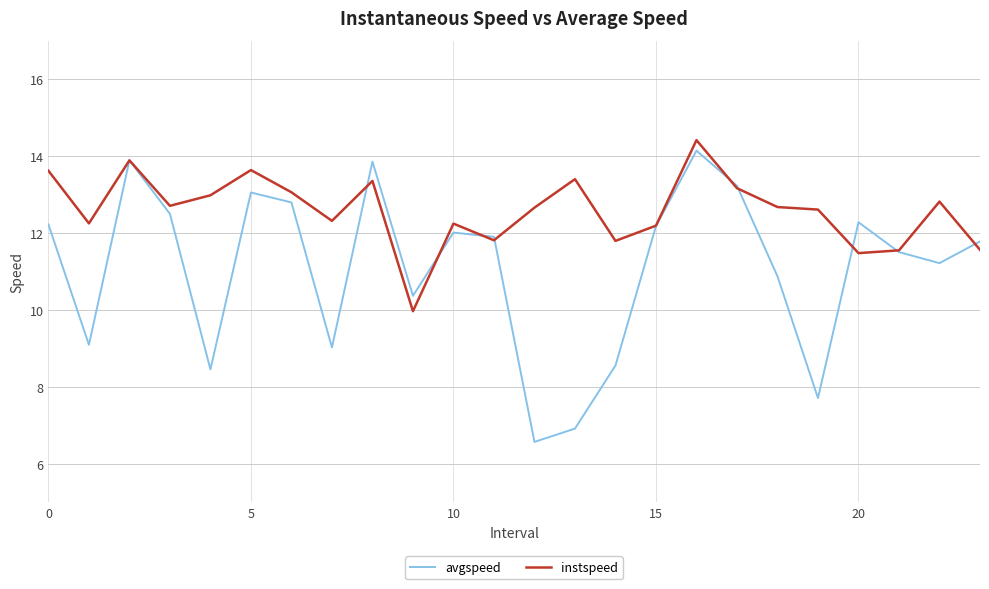

List the series in order of their overall mean, lowest first.

avgspeed, instspeed